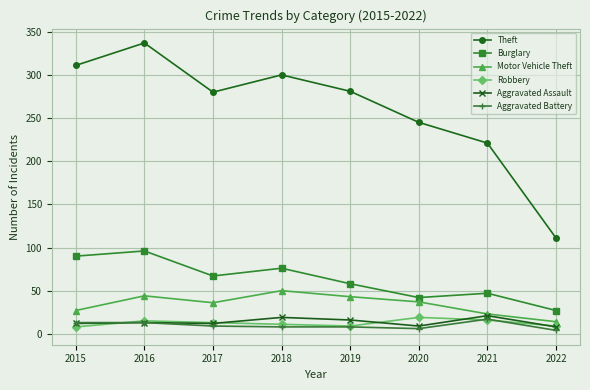

What is the sum of all Burglary values?

503